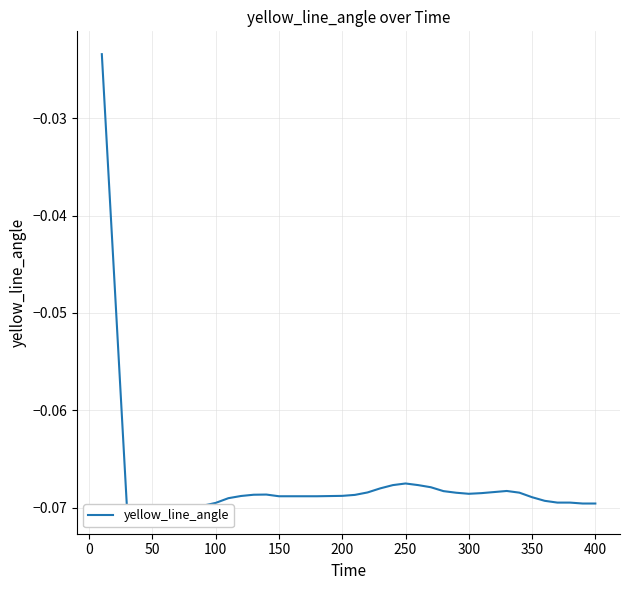

What is the sum of all values?

-2.7